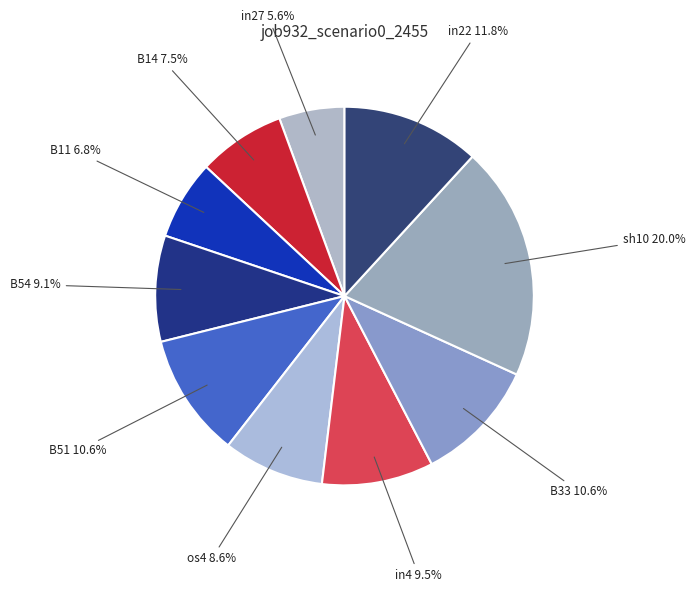

To the nearest percent, what is the combined percentage of in22 and in27?

17%